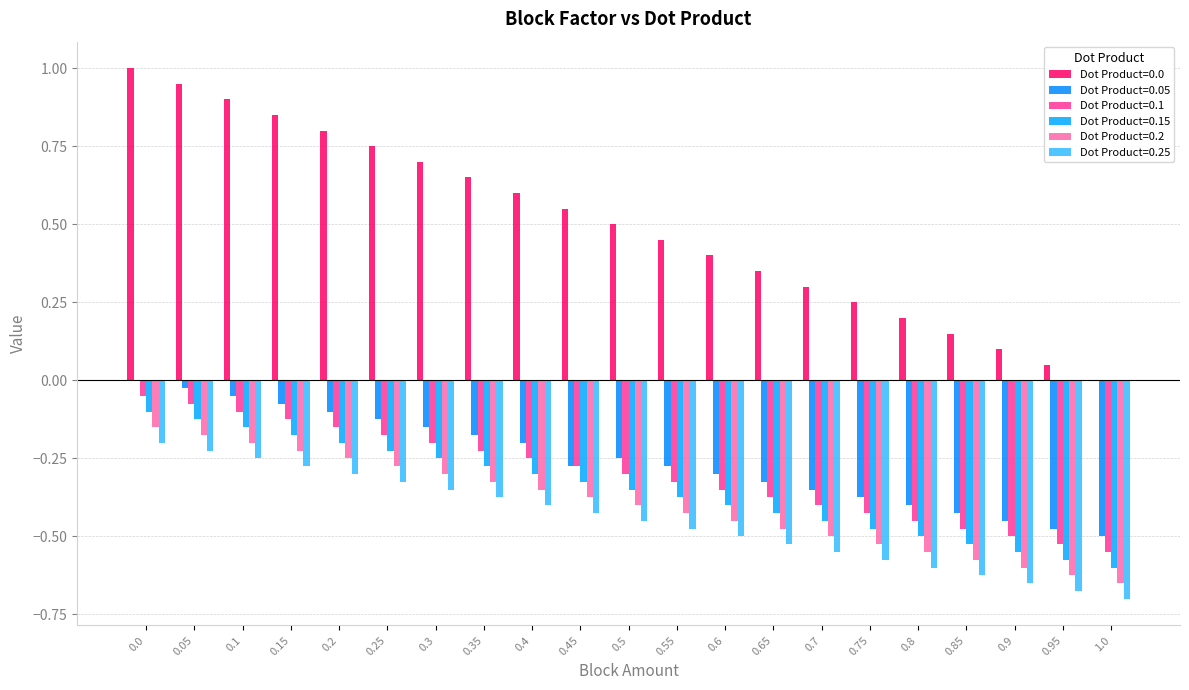

How many data points does each series have?

21